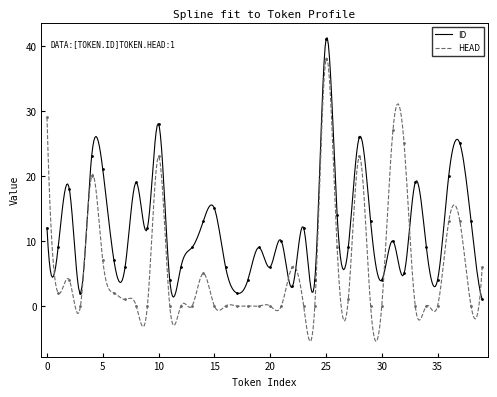

What are all the series names shown in the legend?

ID, HEAD